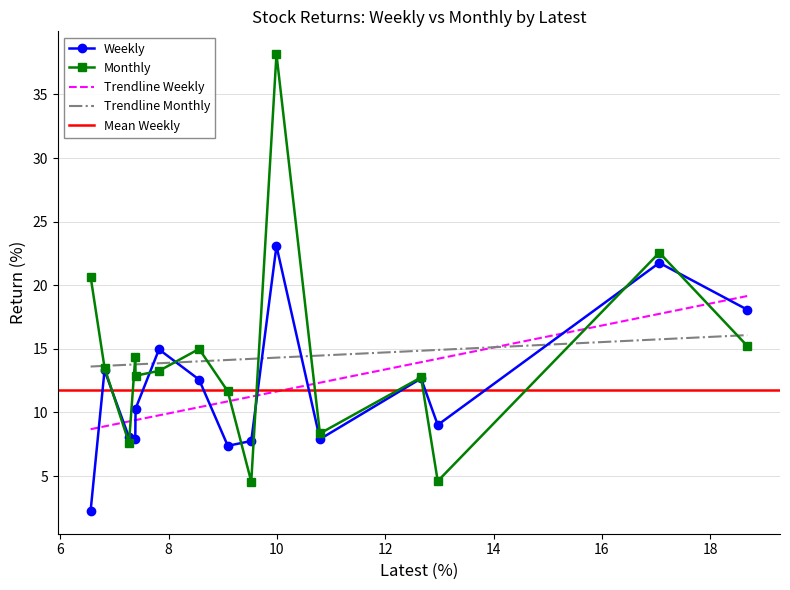

What is the maximum value for Trendline Monthly?

16.1